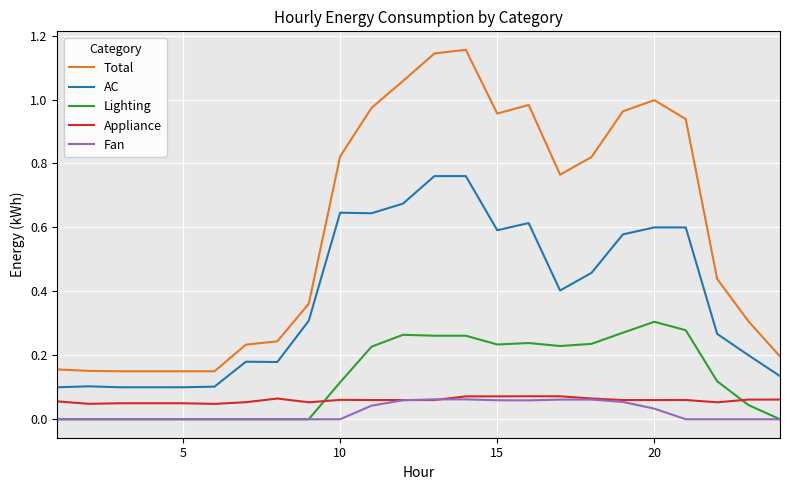

Which series has the widest spread of values?

Total